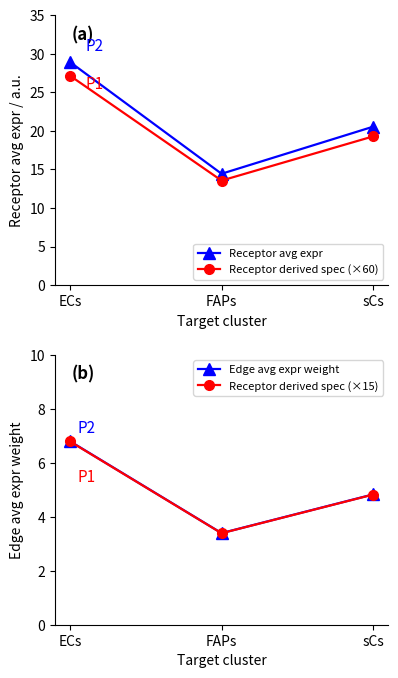

Reading left to right, what are all the values shown in this chart?

Receptor avg expr: 28.9	14.4	20.5
Receptor derived spec (×60): 27.2	13.6	19.3
Edge avg expr weight: 6.8	3.4	4.8
Receptor derived spec (×15): 6.8	3.4	4.8